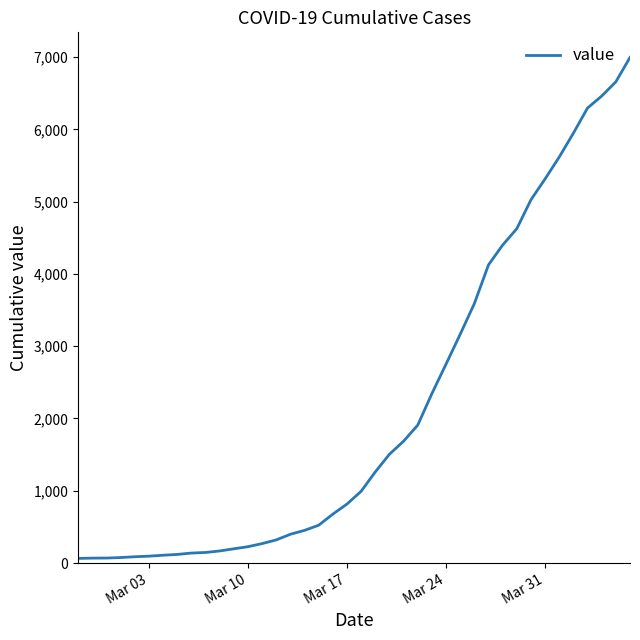

What is the greatest value displayed?

6995